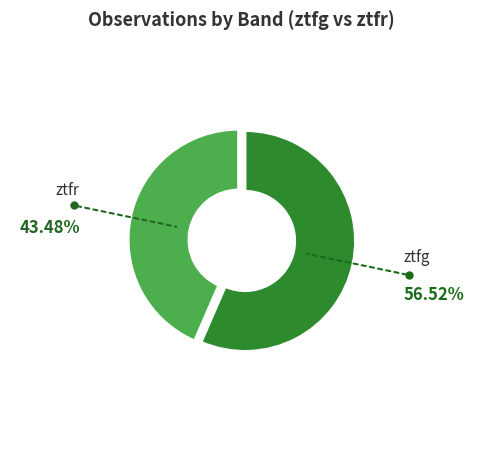

Does any single category account for the majority?

Yes